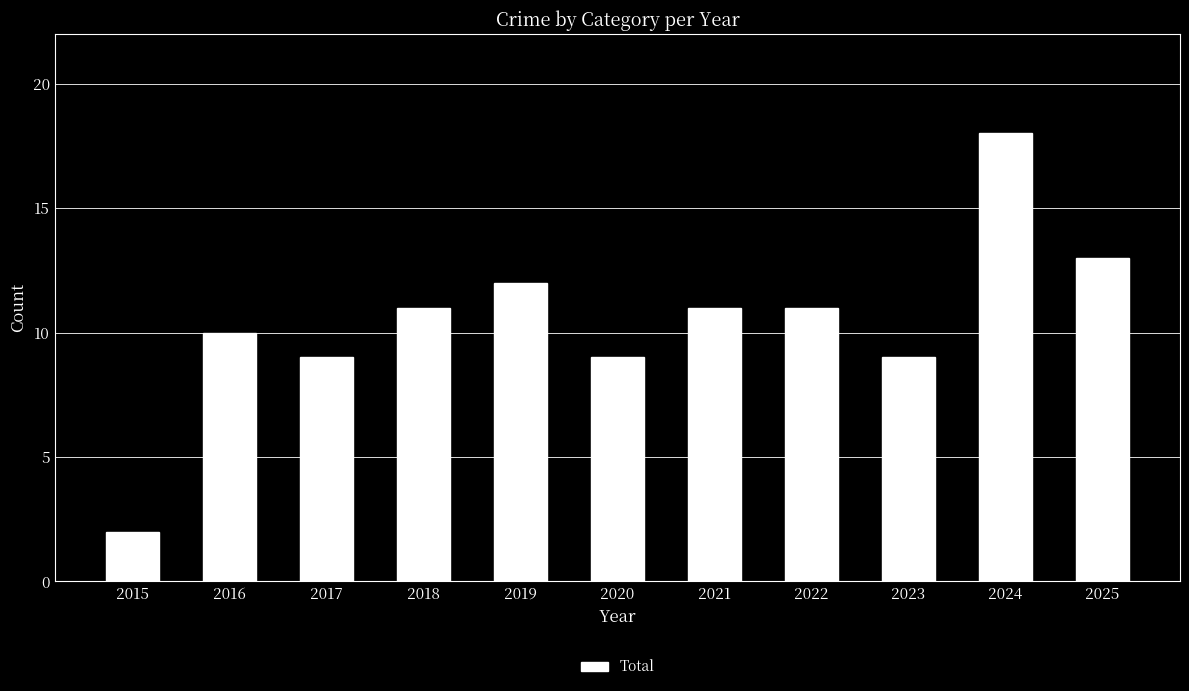

At which category does the chart reach its minimum across all series?

2015